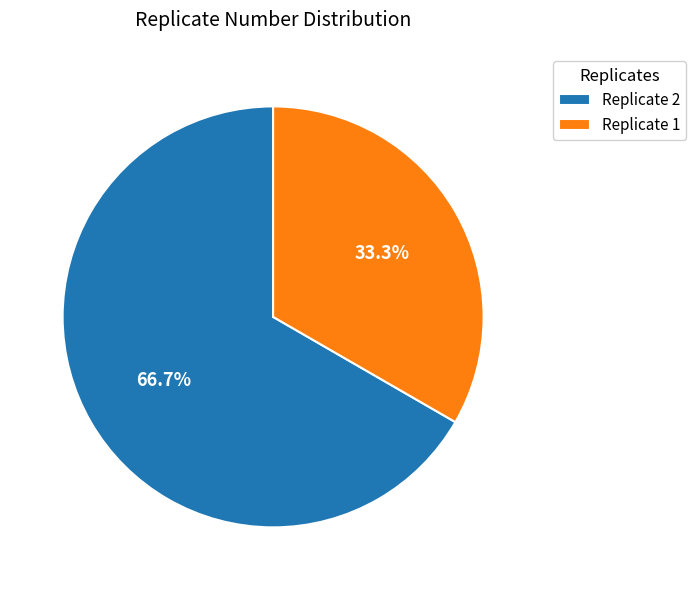

Which slice represents more than half of the pie?

Replicate 2